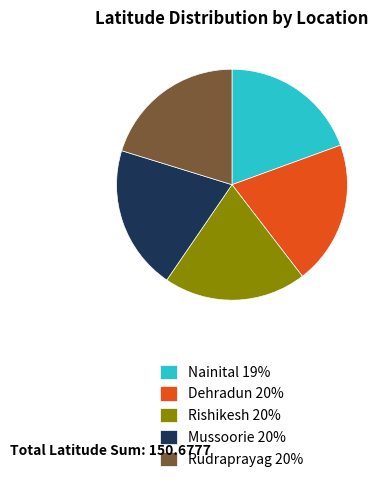

Between Dehradun and Nainital, which is larger?

Dehradun